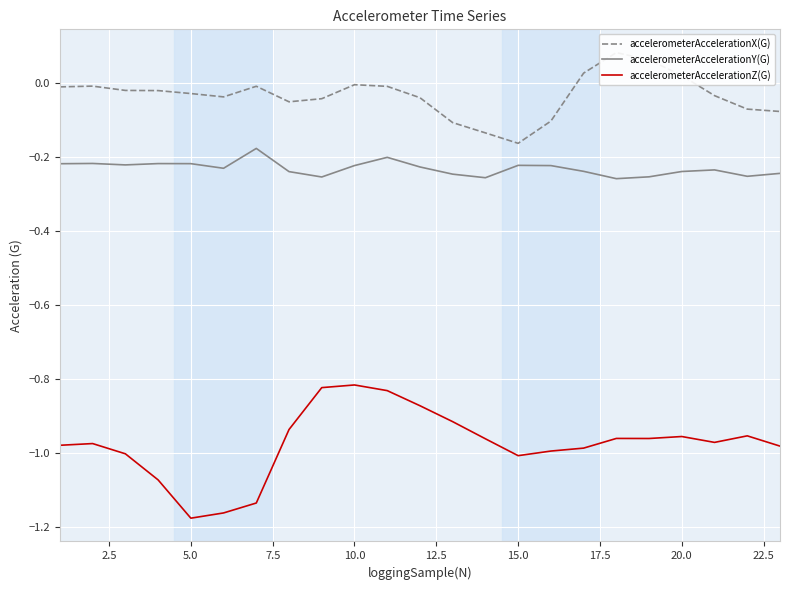

The value of accelerometerAccelerationY(G) at 15.0 is -0.3. True or false?

False